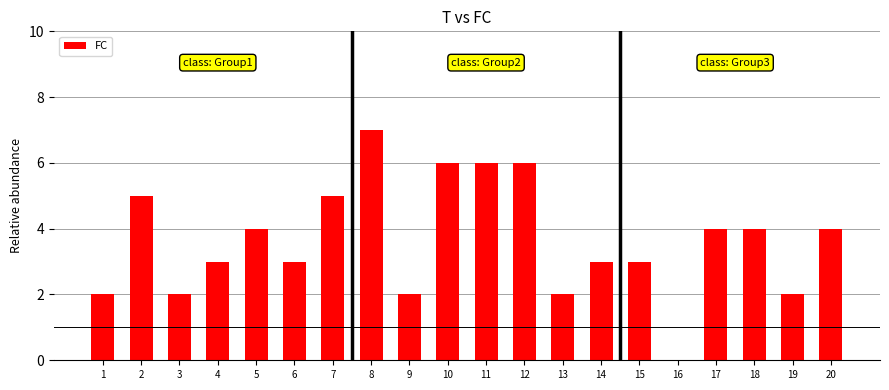

The value at 4 is 2. True or false?

False